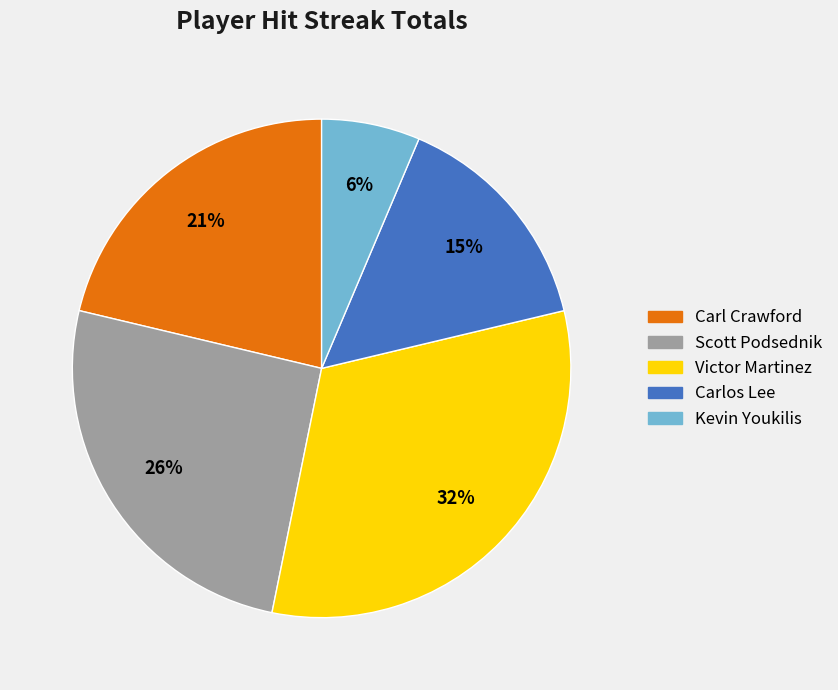

Count the number of slices in the pie.

5